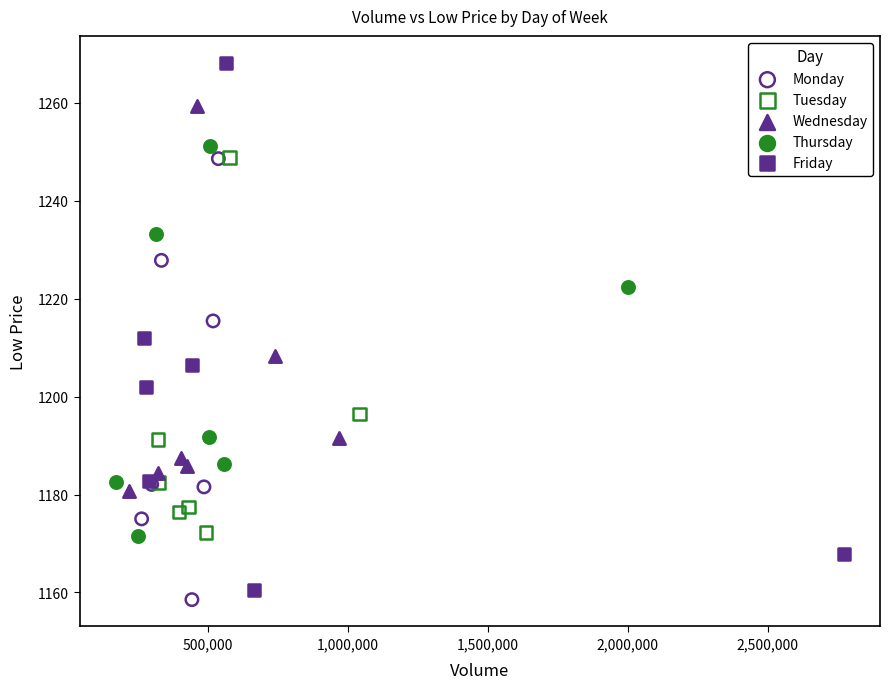

What are all the series names shown in the legend?

Monday, Tuesday, Wednesday, Thursday, Friday